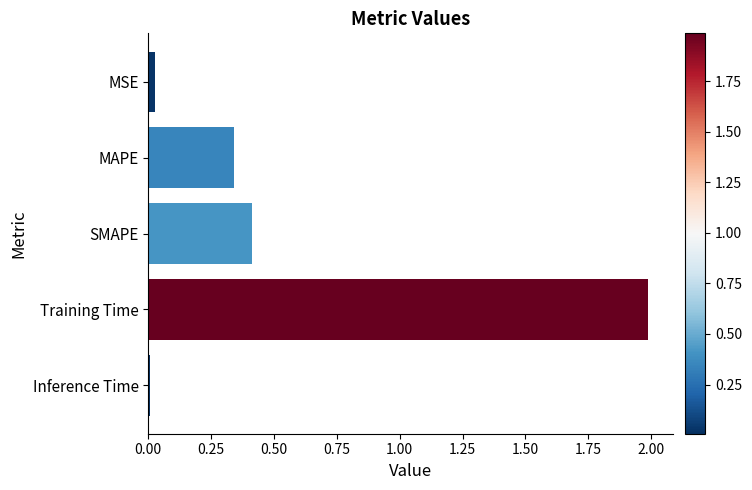

Which has a higher value, Training Time or MAPE?

Training Time